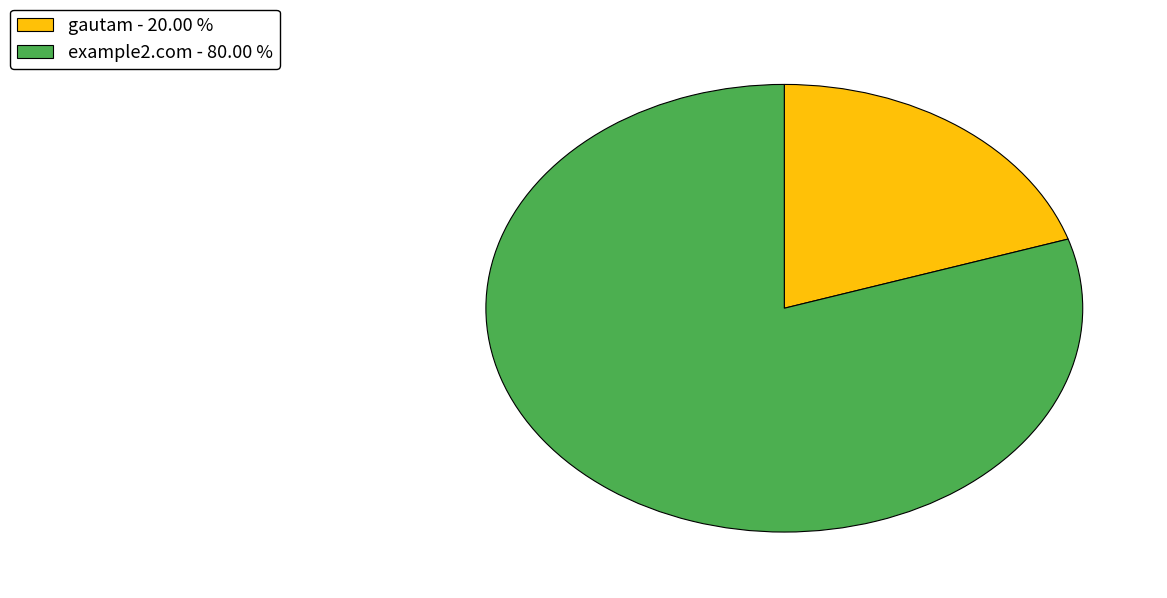

Count the number of slices in the pie.

2